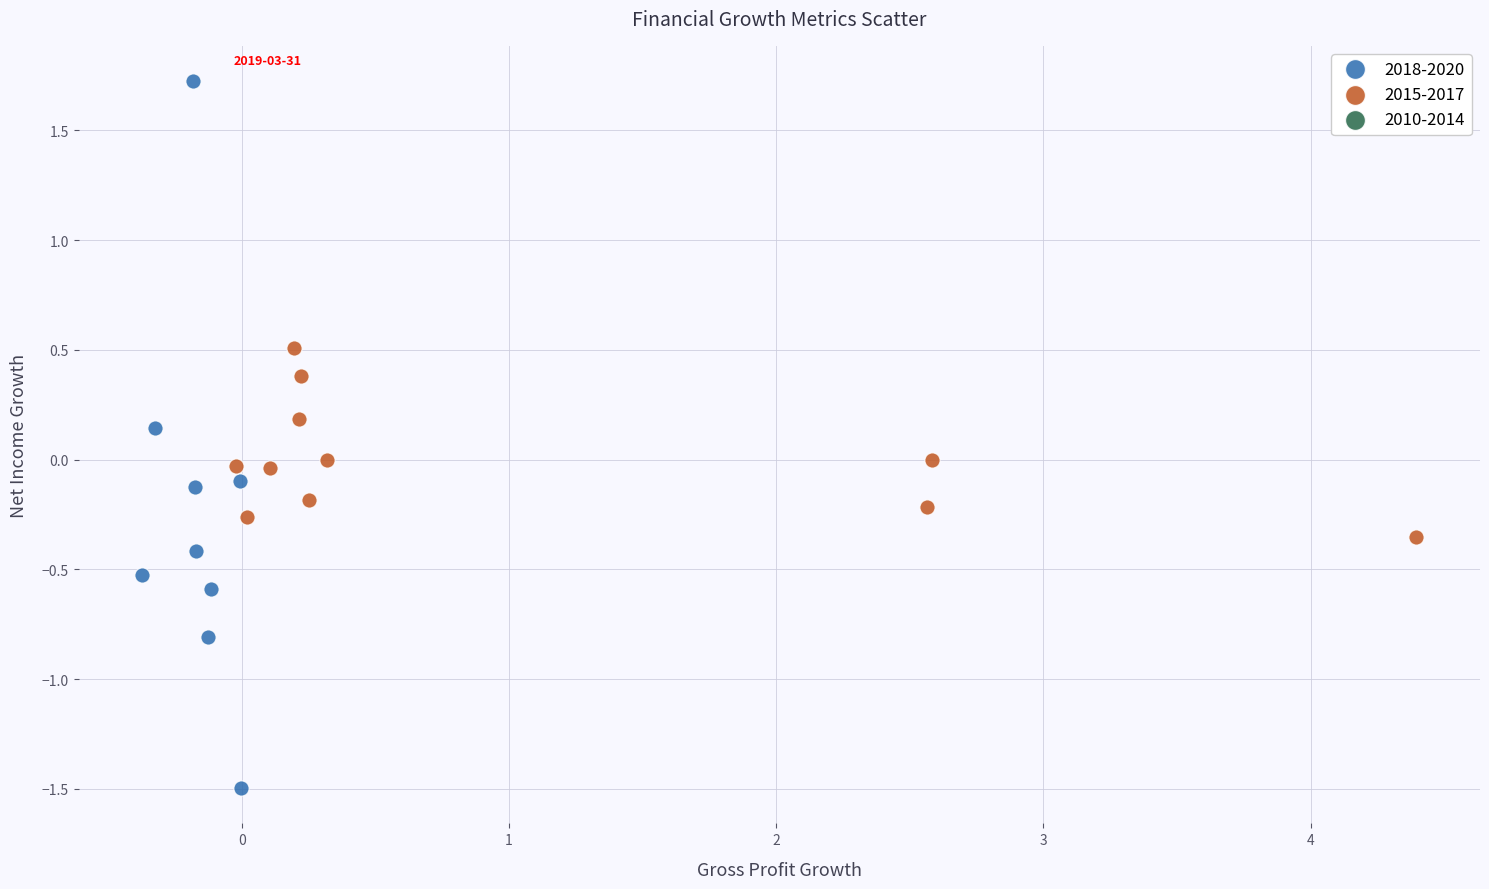

Which series contains the lowest Y value?

2018-2020